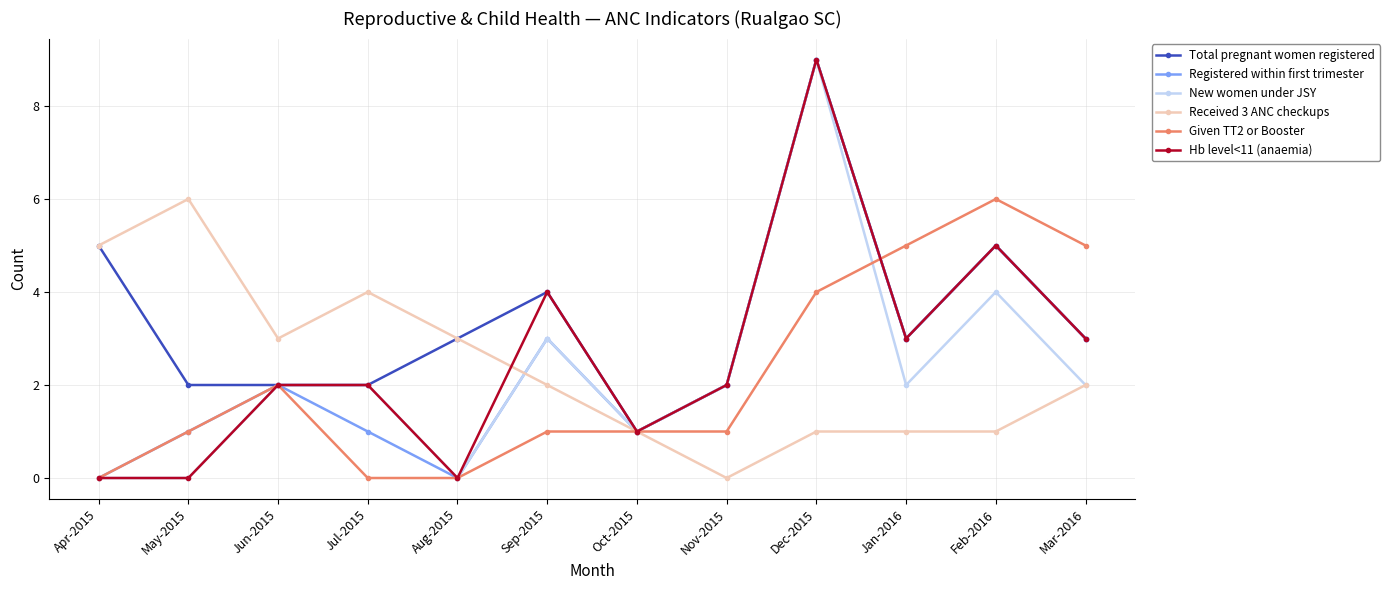

At which category is the sum across all series the highest?

Dec-2015